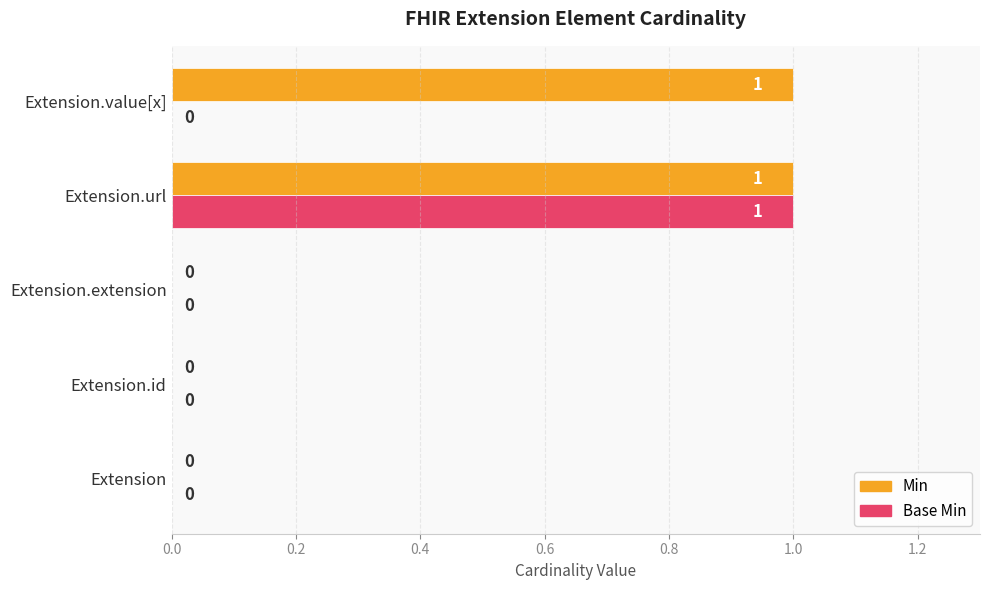

Is it true that Base Min equals 0 at Extension?

True